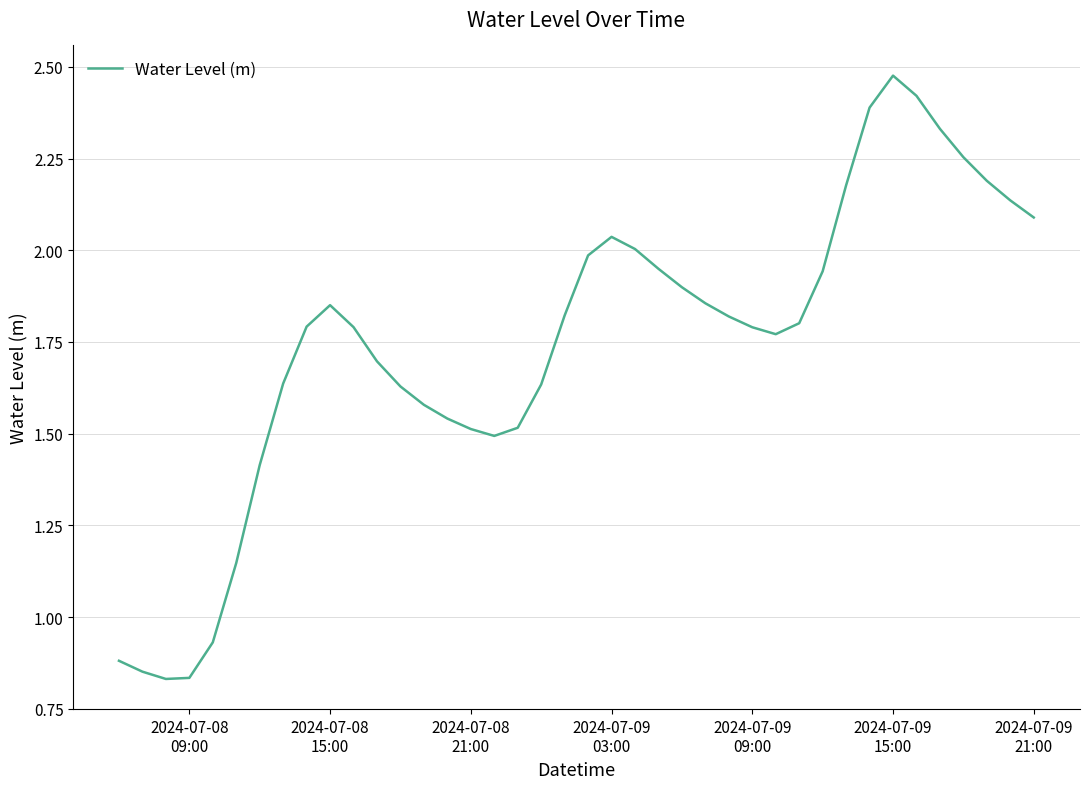

How many values are below 1?

5